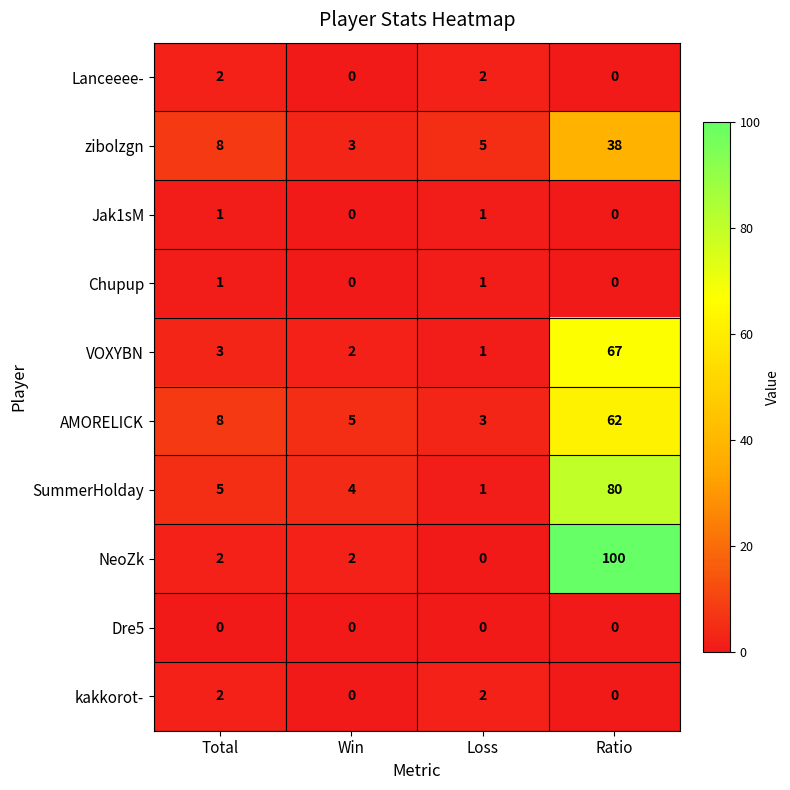

Which category has the highest value across all series?

Ratio